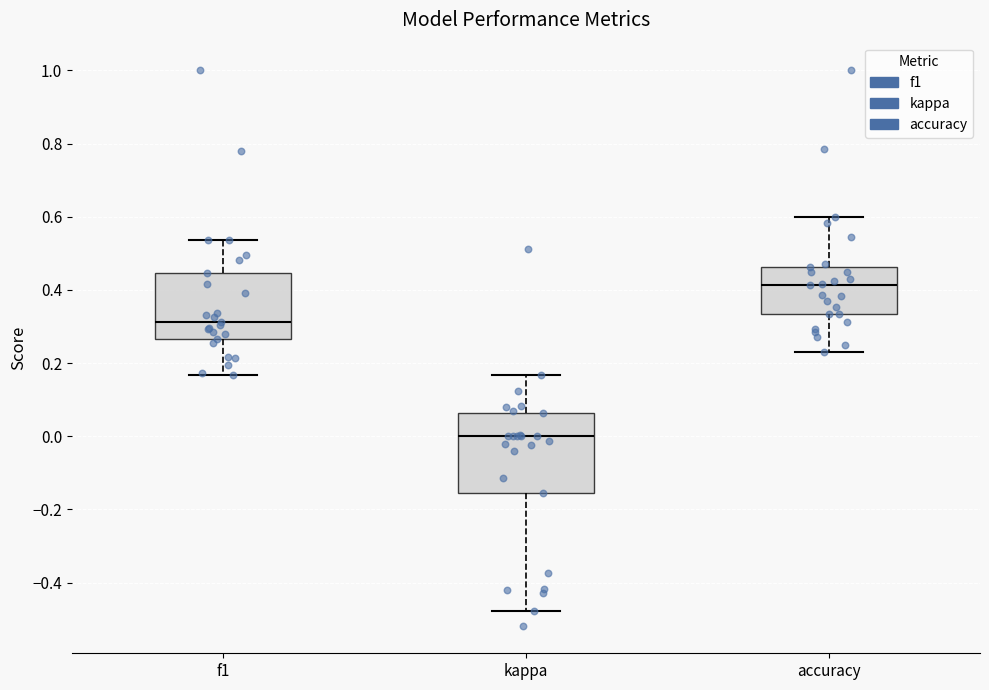

Reading left to right, read every box against the y-axis: the position of its median line, the range the box covers, and the ends of its whiskers. The values are not printed on the chart, so give them approximately, as read against the axis.

f1: median 0.32, box 0.26 to 0.44, whiskers 0.16 to 0.54
kappa: median 0.00, box -0.16 to 0.06, whiskers -0.48 to 0.16
accuracy: median 0.42, box 0.34 to 0.46, whiskers 0.24 to 0.60